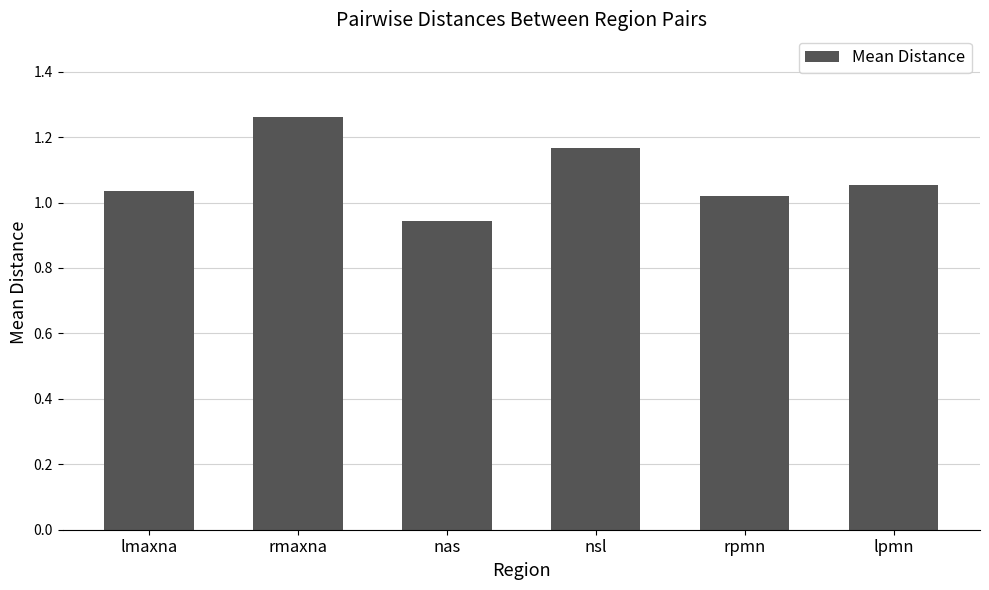

What is the sum of the values at rpmn and lmaxna?

2.1